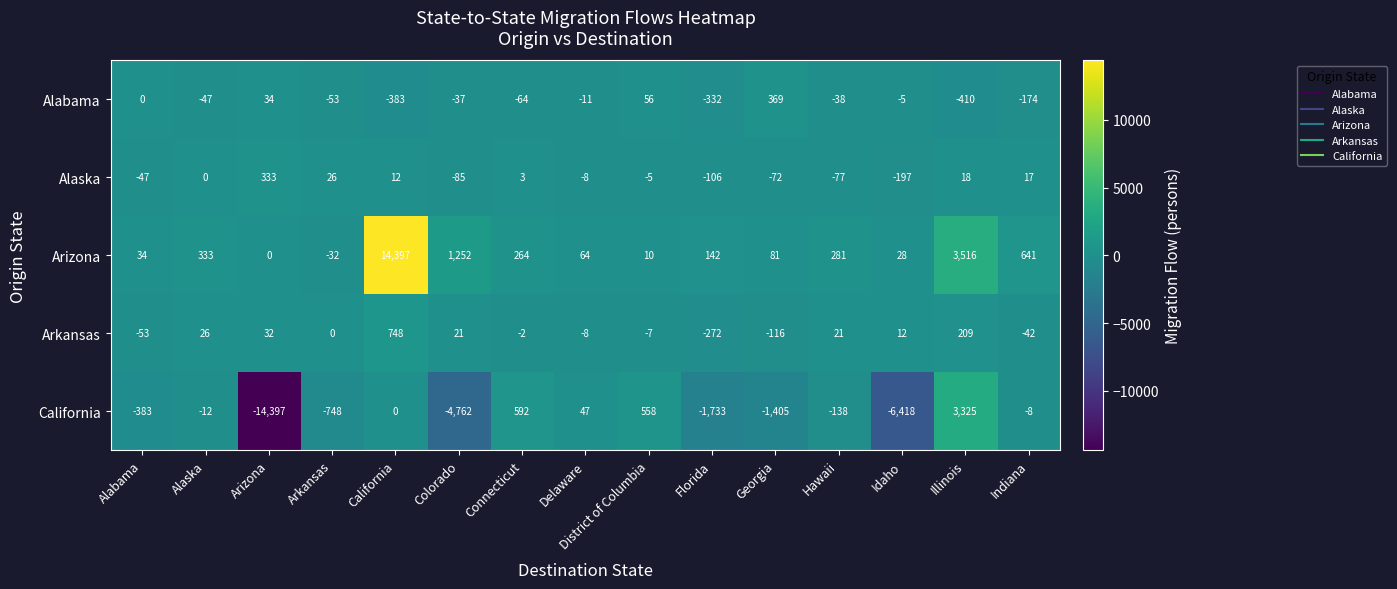

The Arizona series shows 3516 at Illinois. True or false?

True